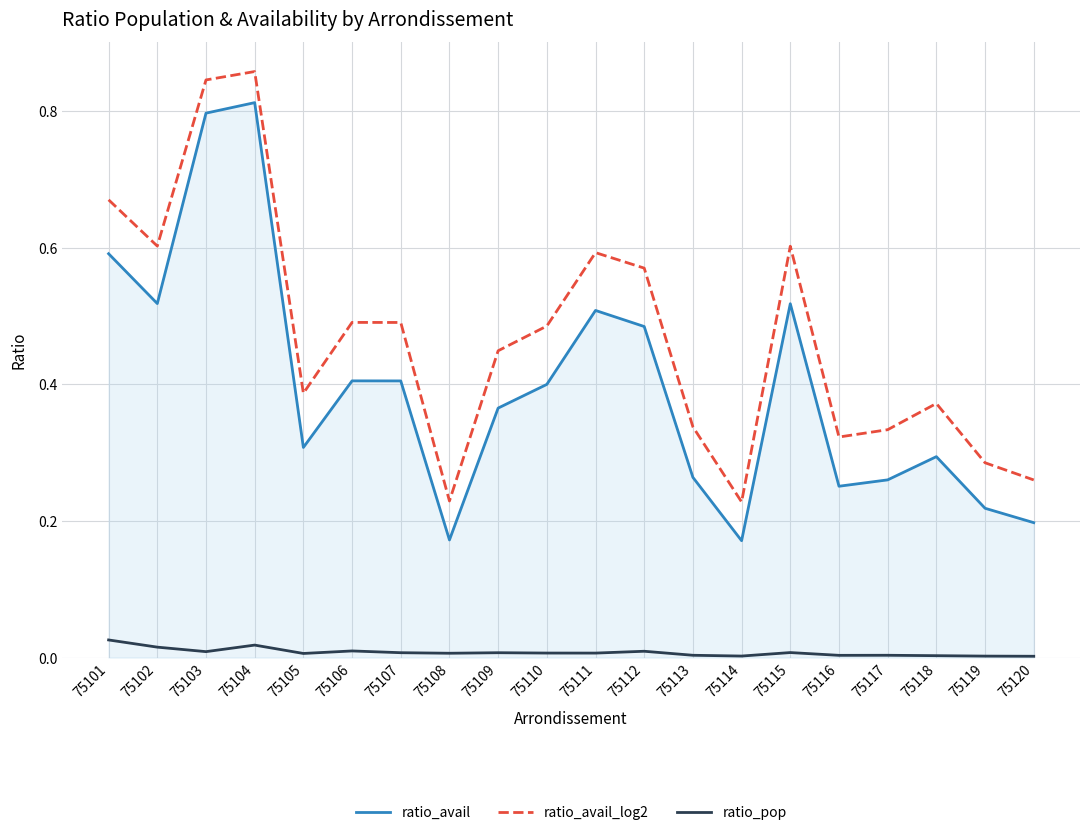

Which series has the largest total across all categories?

ratio_avail_log2